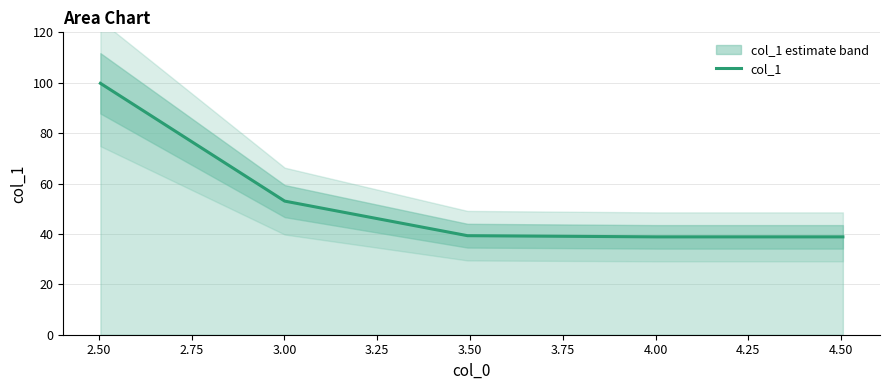

Reading left to right, transcribe all the data shown in this chart.

99.8	53.0	39.3	38.8	38.8